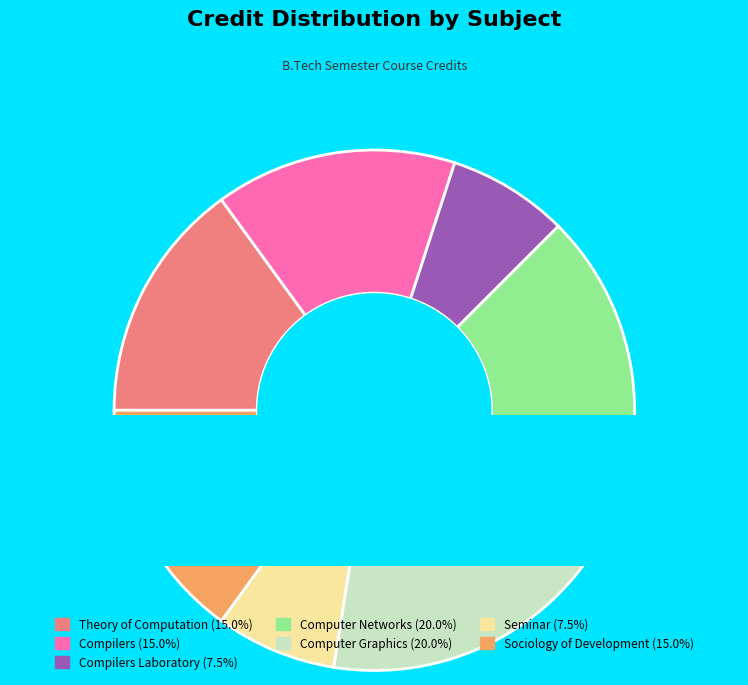

What is the largest slice in the pie chart?

CS348 Computer Networks